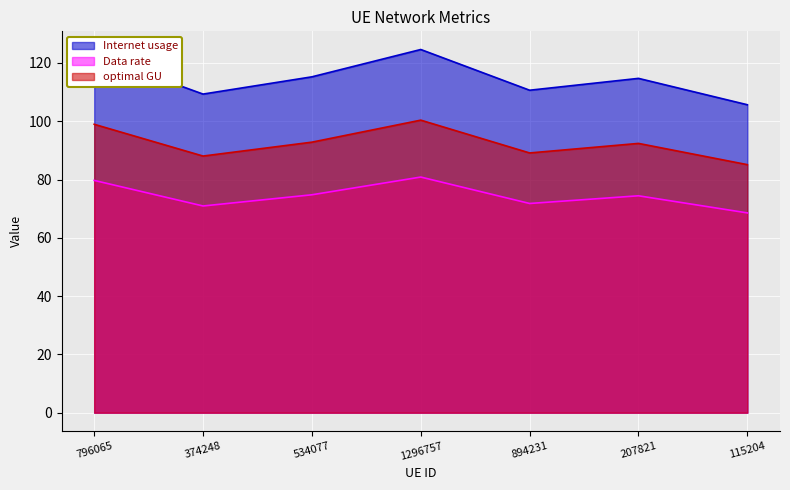

At which label does Internet usage reach its minimum?

115204